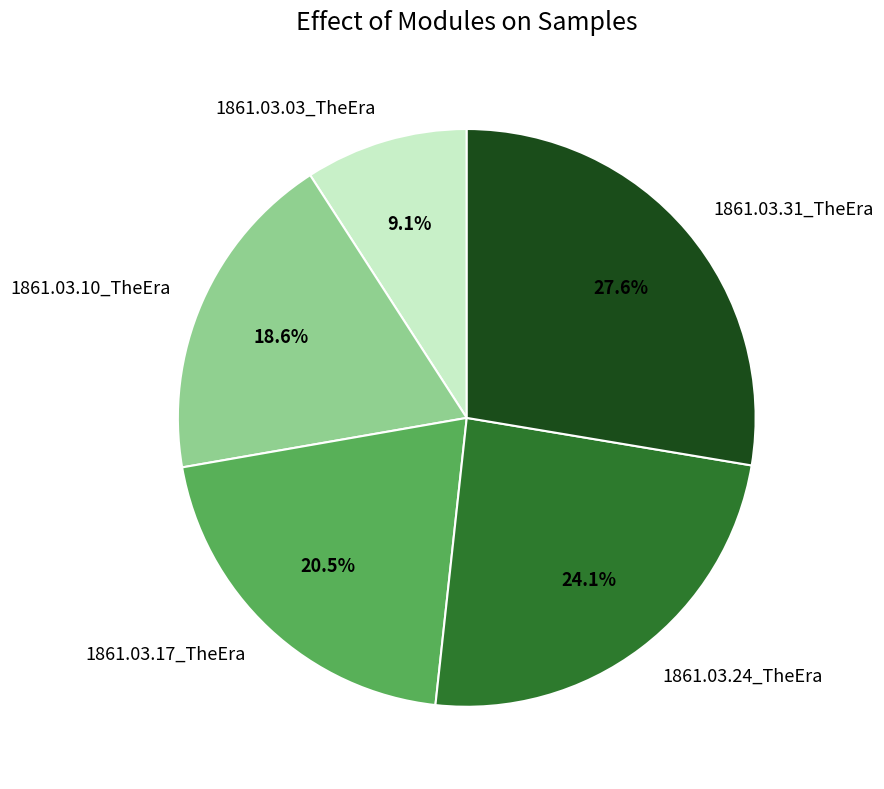

True or false: 1861.03.10_TheEra accounts for 11% of the total.

False